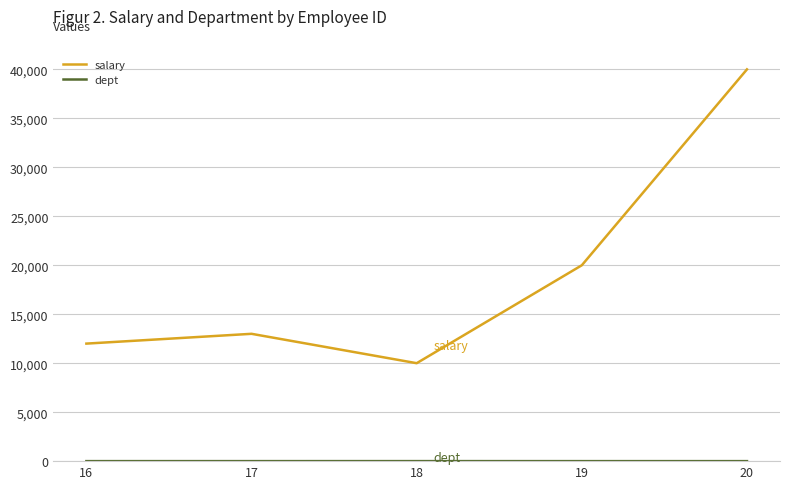

Which series has the largest range (max minus min)?

salary